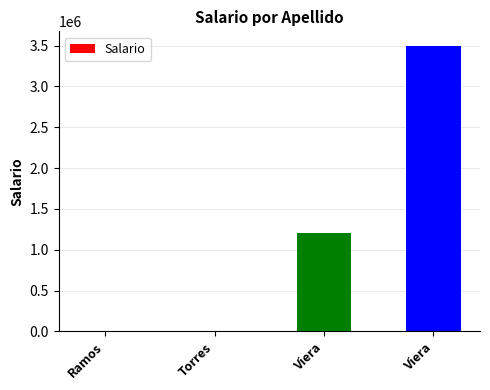

How many series are shown in this chart?

1